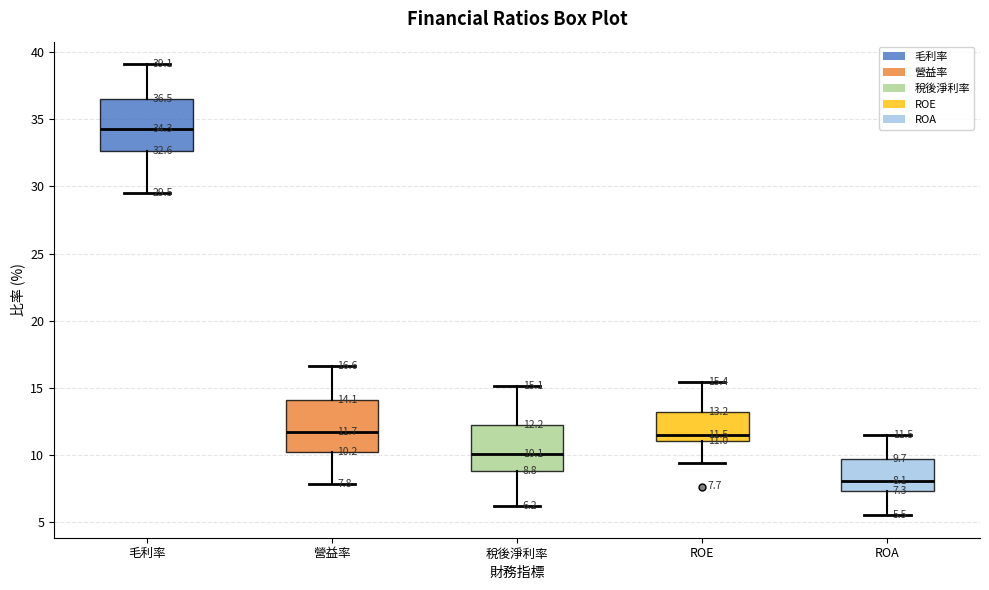

Which box's median line is the lowest?

ROA